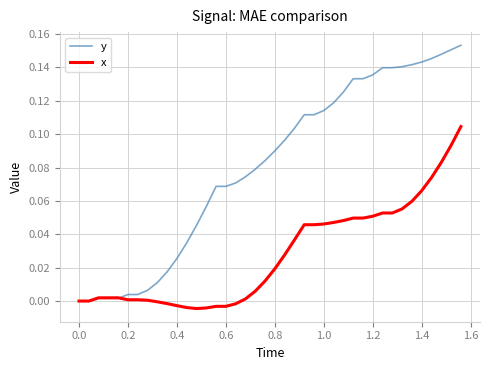

List the series in order of their overall mean, lowest first.

x, y